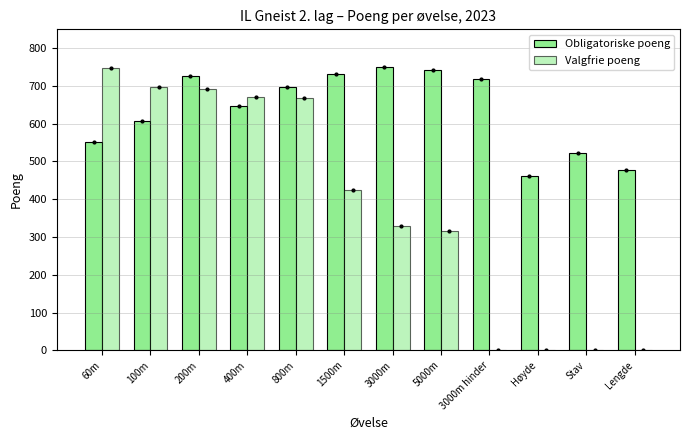

Which has a higher value, Lengde or 200m?

200m